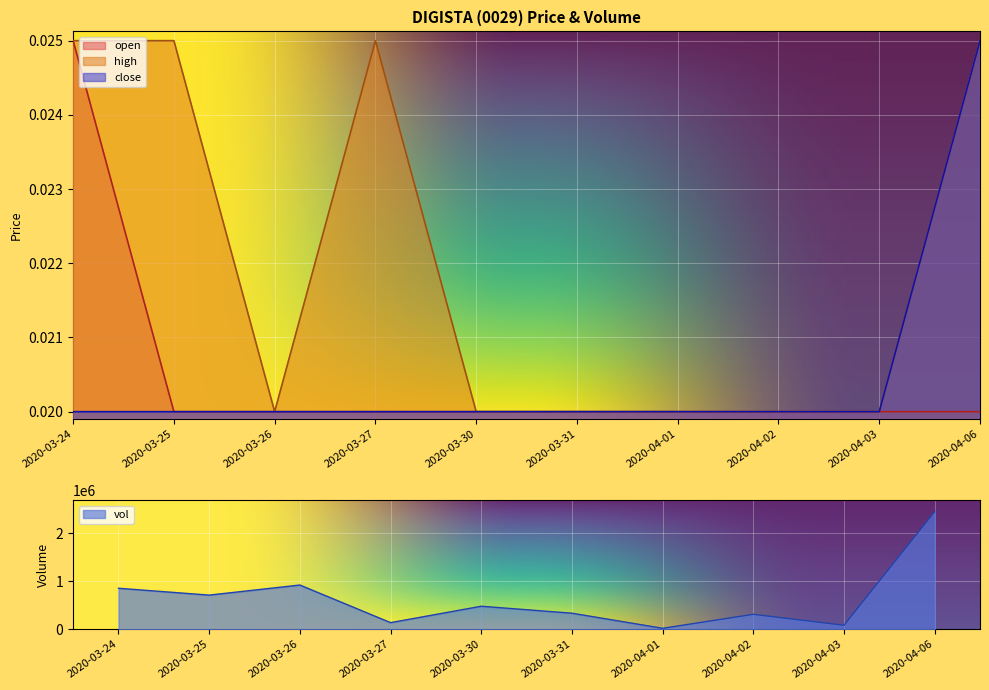

Which series has the largest total across all categories?

high